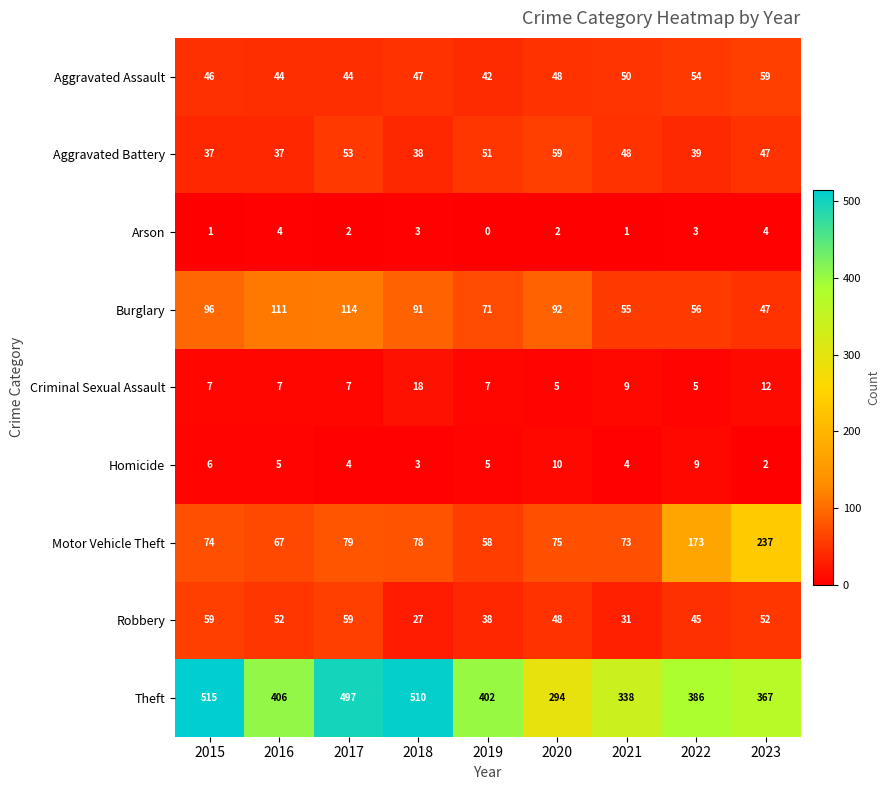

Which series has the largest total across all categories?

Theft